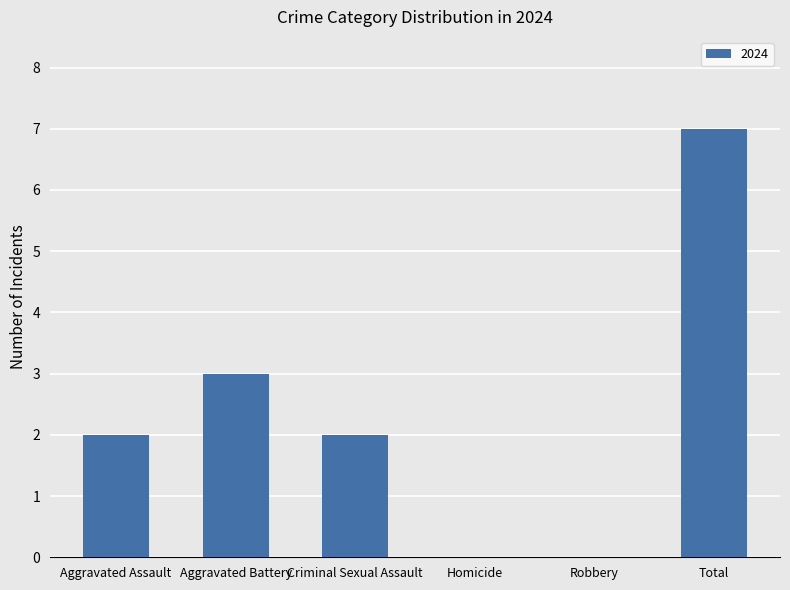

What is the approximate value at Aggravated Battery?

3